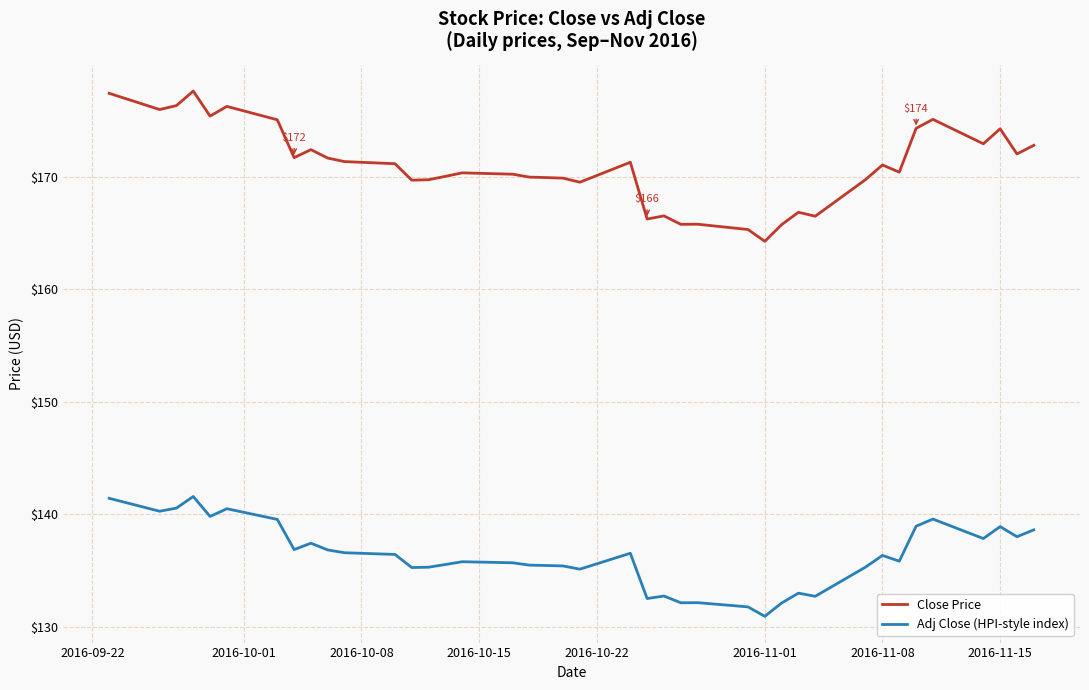

List the series in order of their overall mean, lowest first.

Adj Close (HPI-style index), Close Price